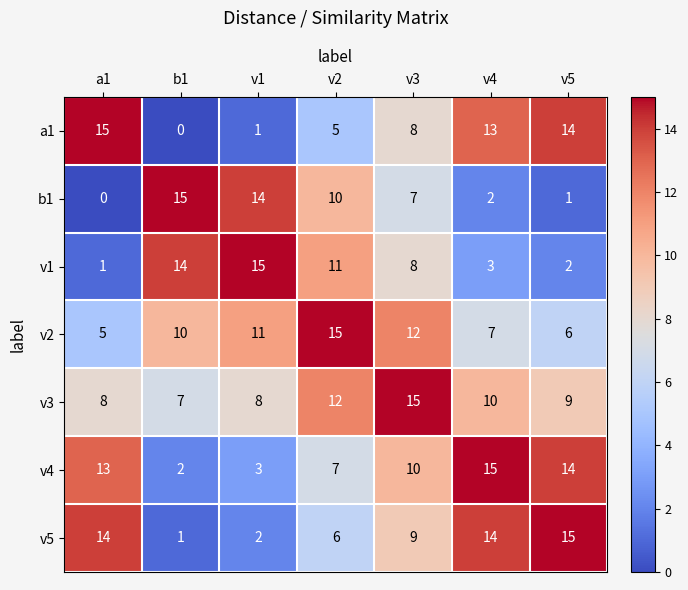

What is the difference between the highest and lowest values at v4?

13